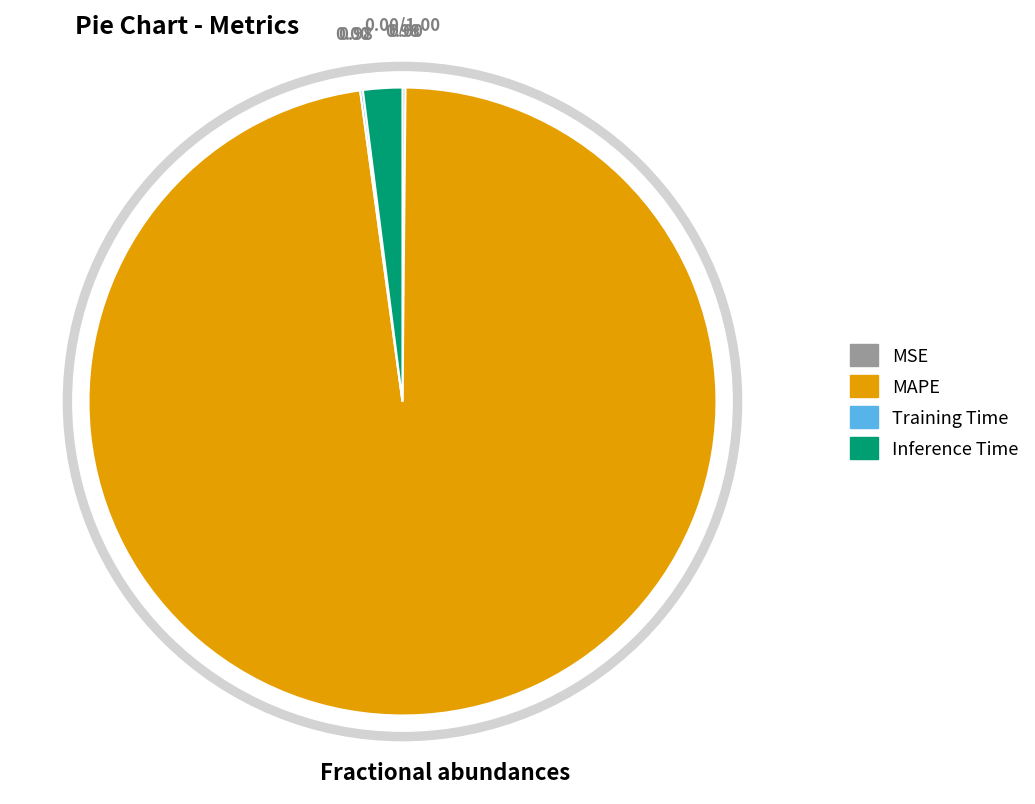

What is the total percentage of Training Time and MAPE?

97.8%